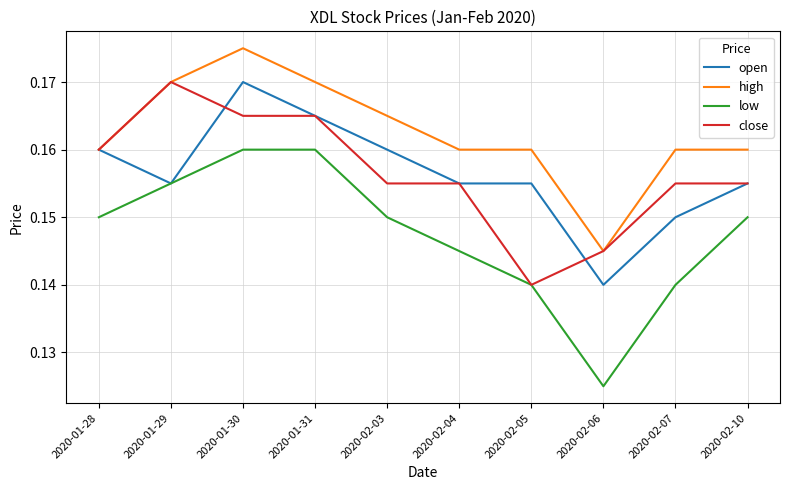

What position from the left is 2020-02-07?

9